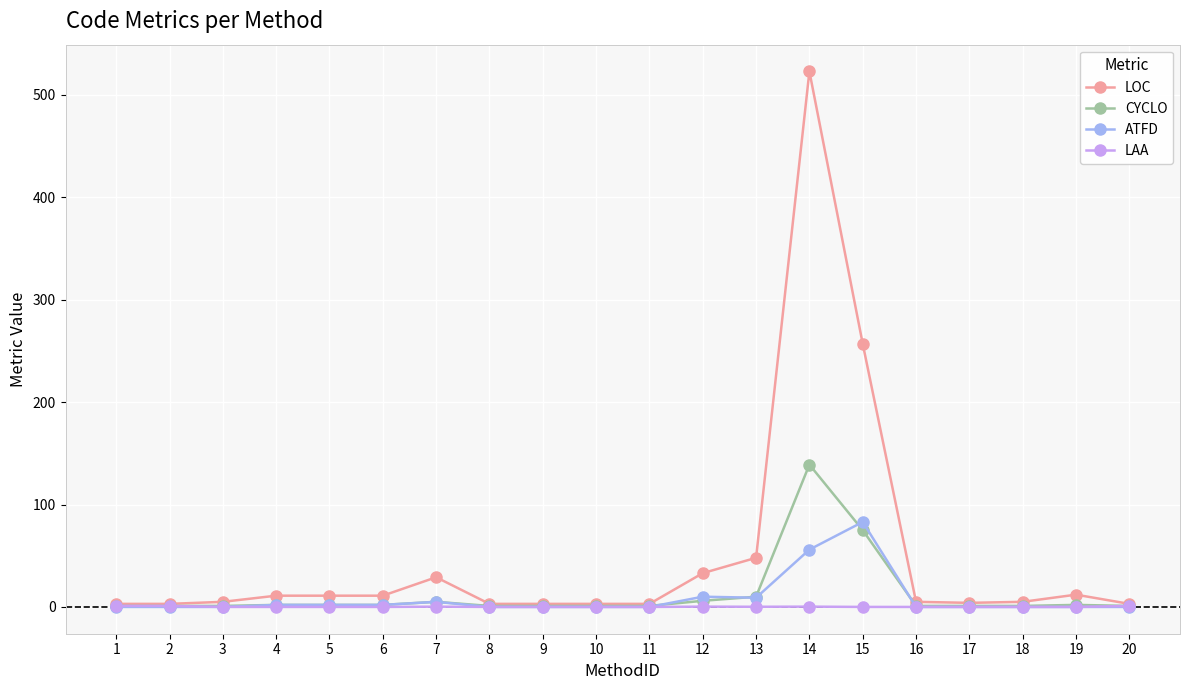

True or false: LOC has more than 2 points higher than both neighbors.

True